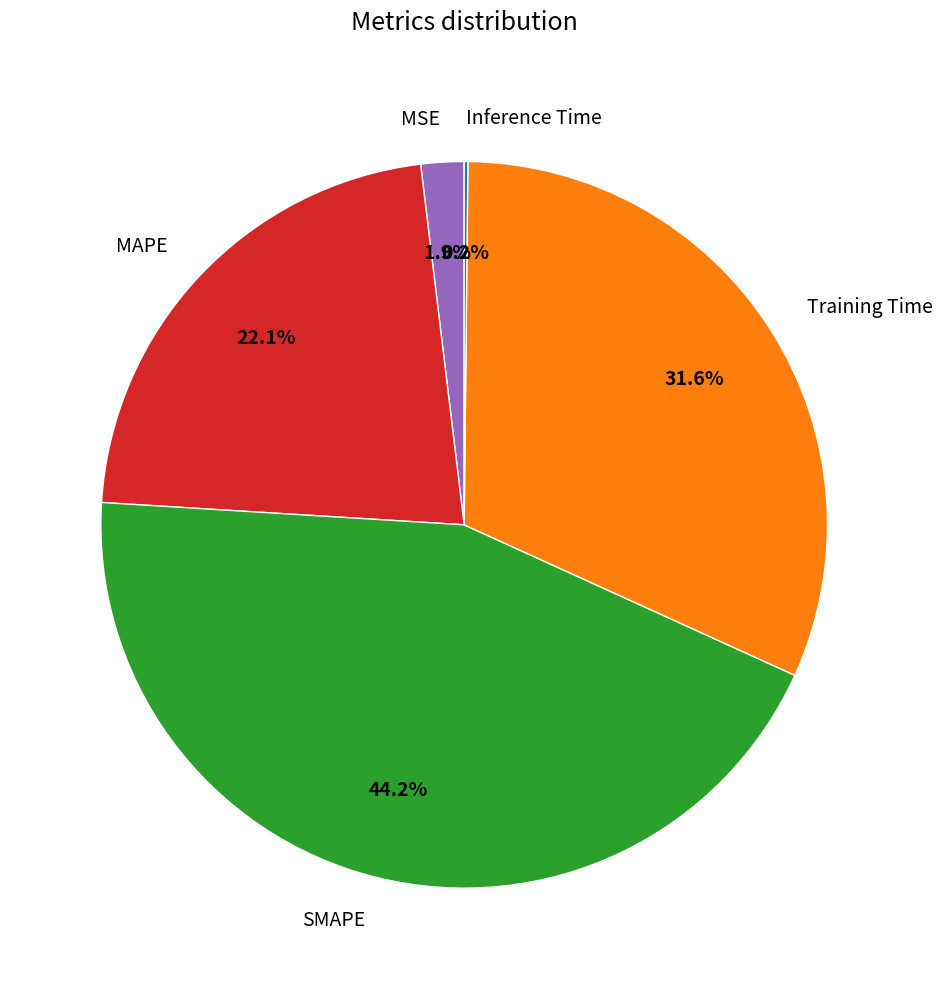

Which category has the biggest portion of the pie?

SMAPE